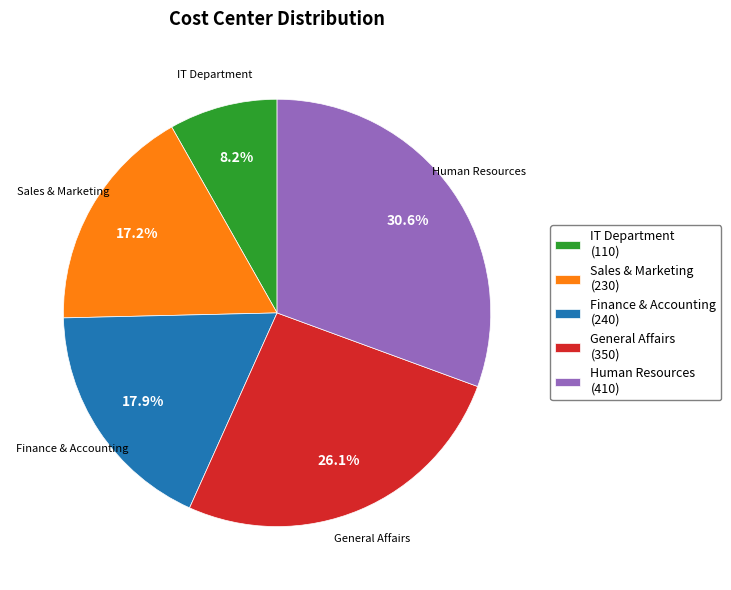

Which category has the smallest portion of the pie?

IT Department